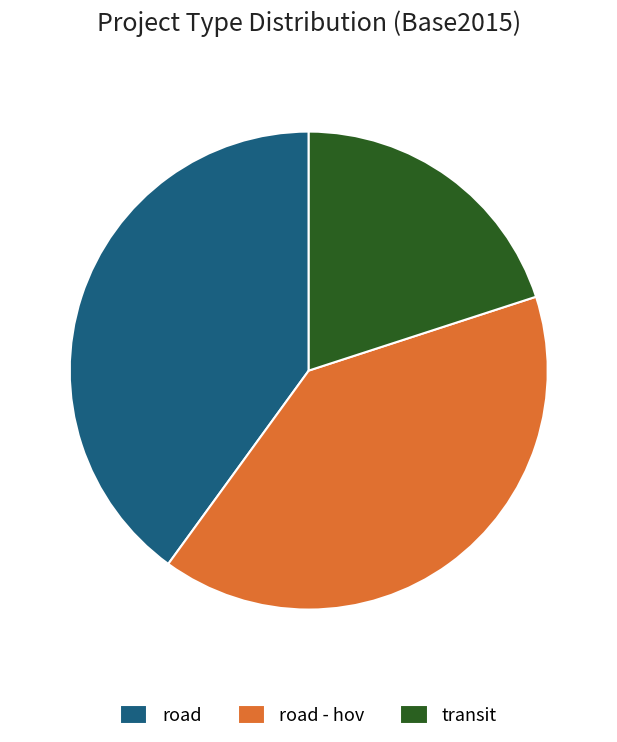

Is road the majority of the pie?

No